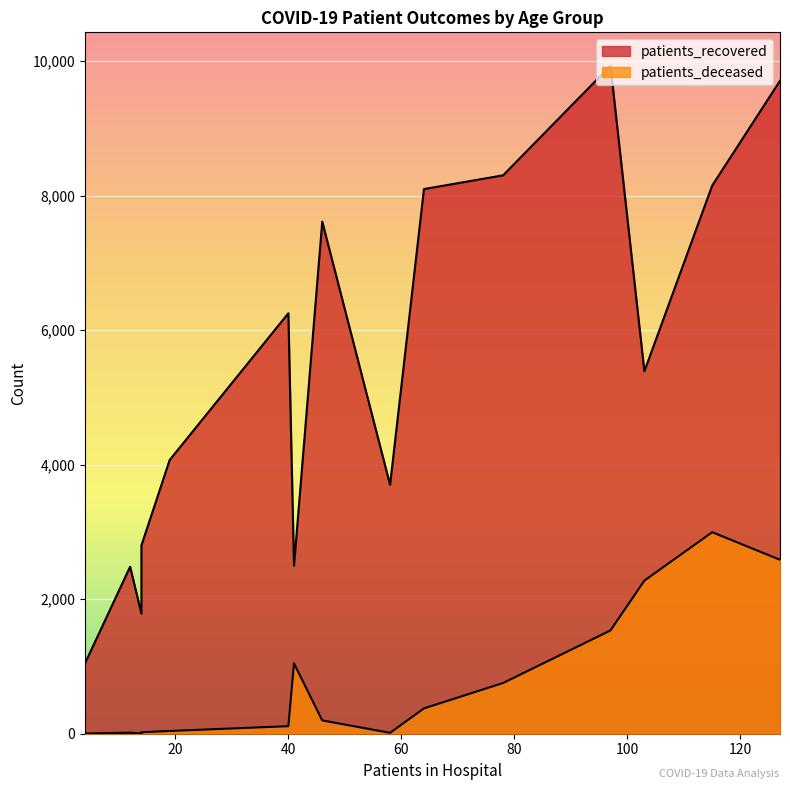

At how many categories does at least one series exceed 9213?

2